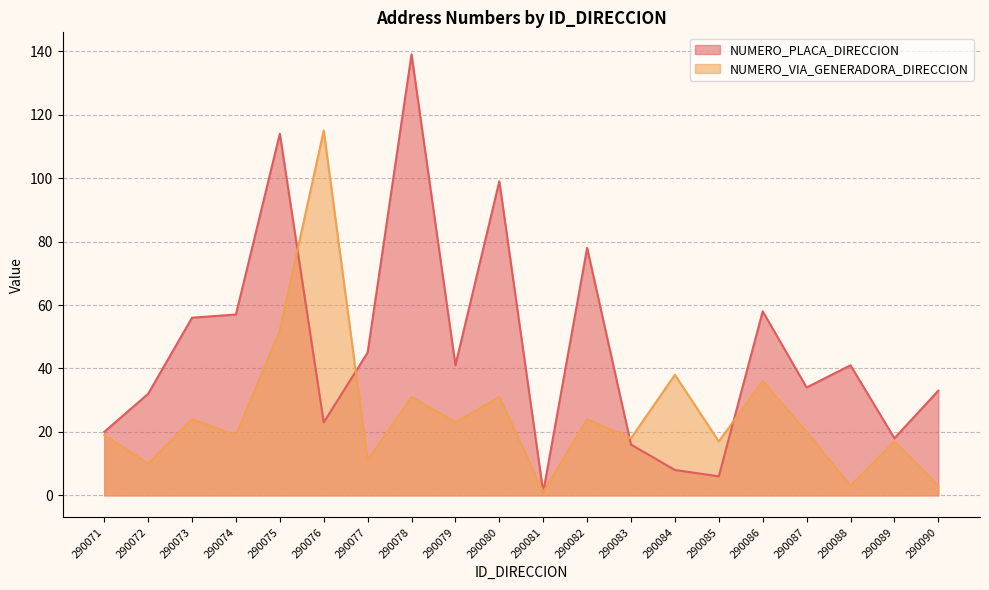

List the series in order of their peak value, highest first.

NUMERO_PLACA_DIRECCION, NUMERO_VIA_GENERADORA_DIRECCION